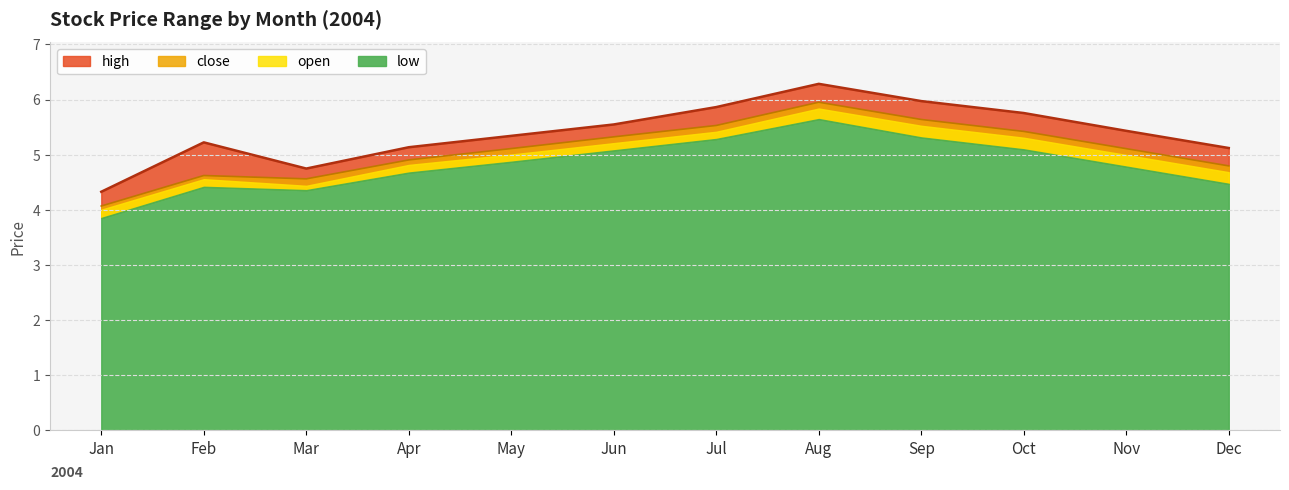

In close, how many points are lower than both neighbors (excluding endpoints)?

1